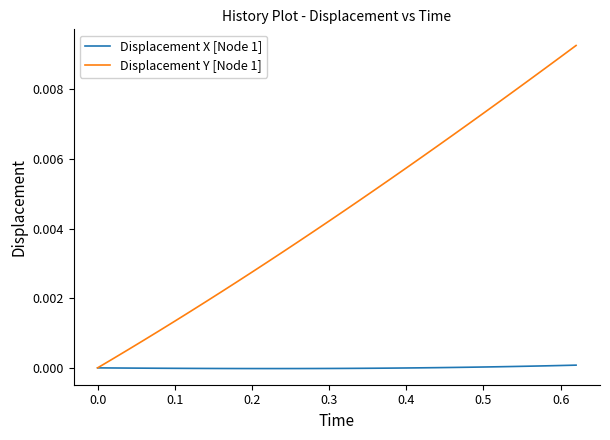

Which series has the largest range (max minus min)?

Displacement Y [Node 1]